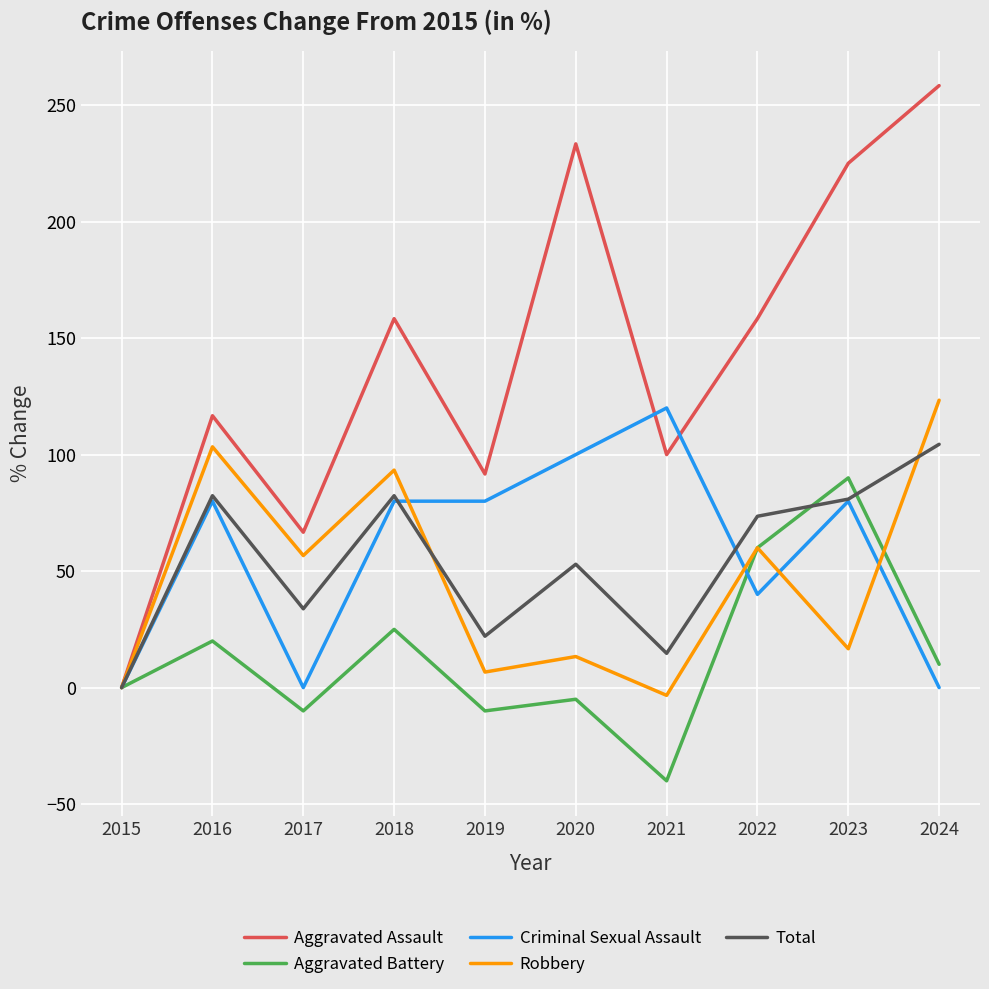

At which label does Robbery first exceed 56?

2016